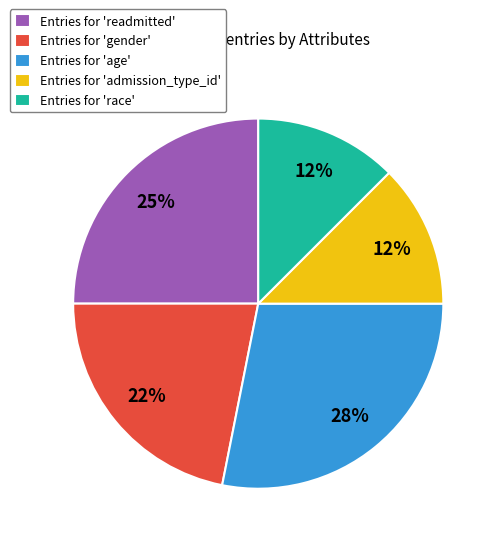

Which category has the biggest portion of the pie?

Entries for 'age'